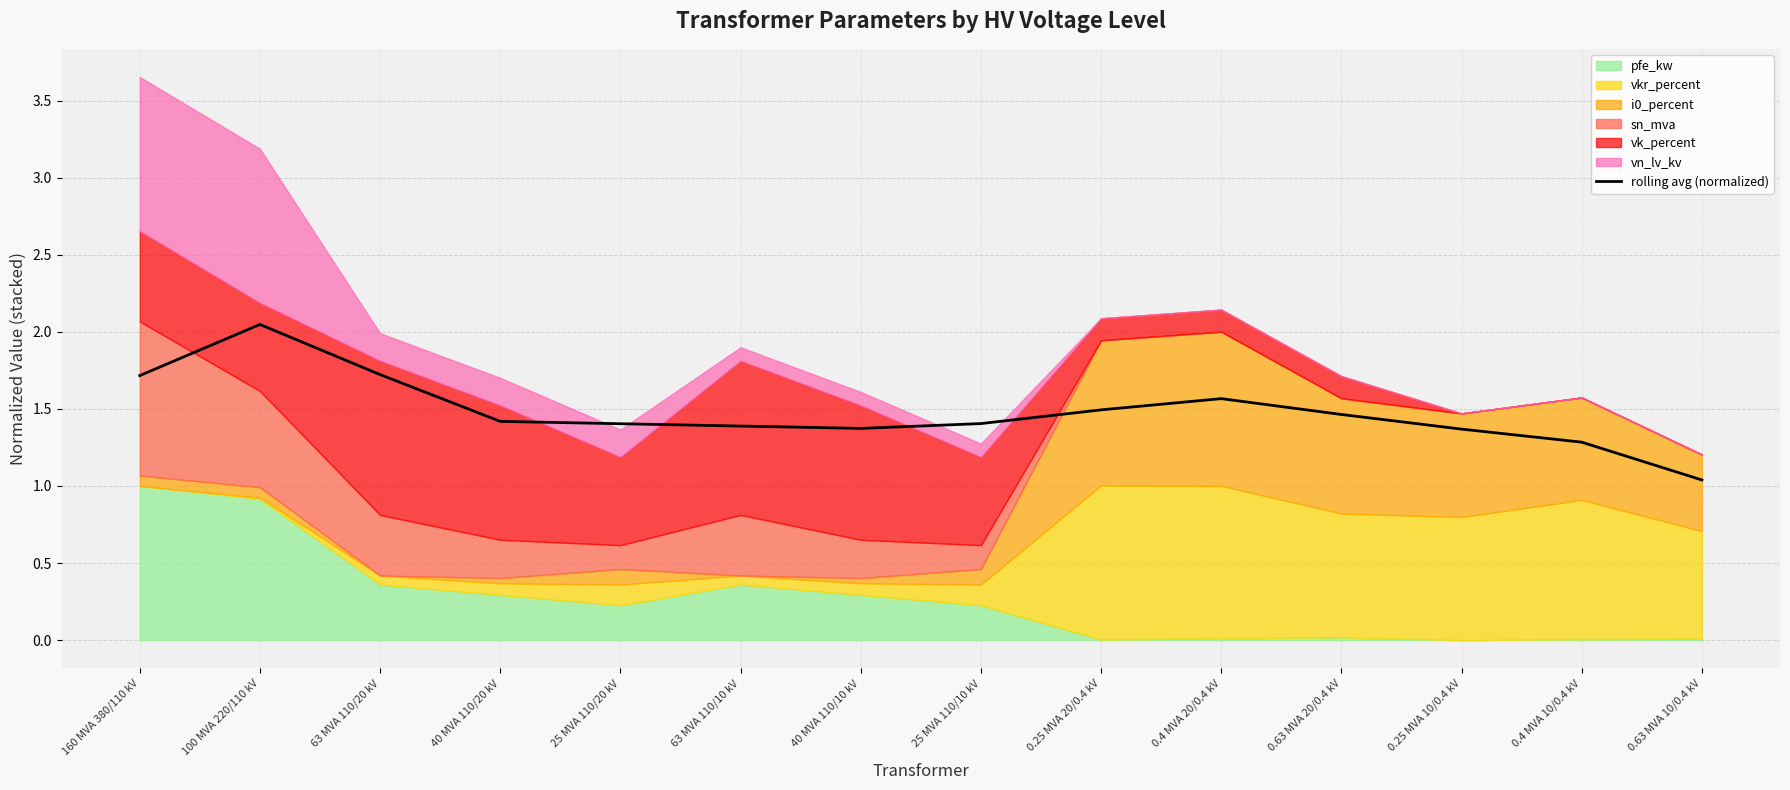

Reading left to right, list all the values displayed in this chart.

160 MVA 380/110 kV=1.7	100 MVA 220/110 kV=2.0	63 MVA 110/20 kV=1.7	40 MVA 110/20 kV=1.4	25 MVA 110/20 kV=1.4	63 MVA 110/10 kV=1.4	40 MVA 110/10 kV=1.4	25 MVA 110/10 kV=1.4	0.25 MVA 20/0.4 kV=1.5	0.4 MVA 20/0.4 kV=1.6	0.63 MVA 20/0.4 kV=1.5	0.25 MVA 10/0.4 kV=1.4	0.4 MVA 10/0.4 kV=1.3	0.63 MVA 10/0.4 kV=1.0